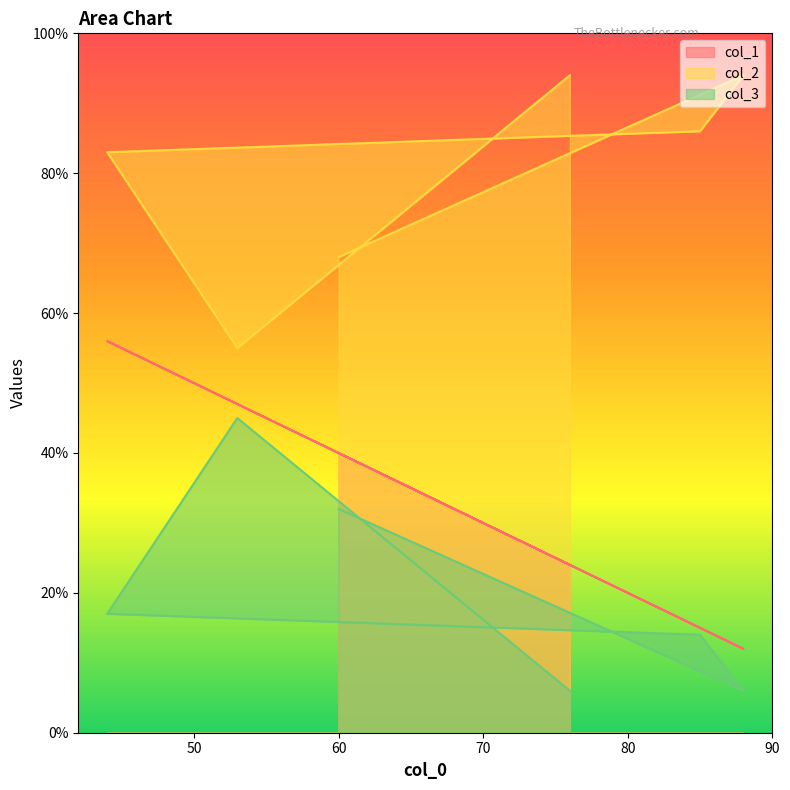

What is the difference between the maximum and minimum values in the col_1 series?

44